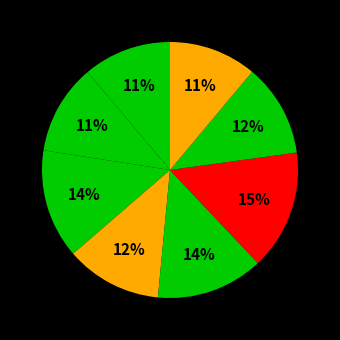

Count the number of slices in the pie.

8